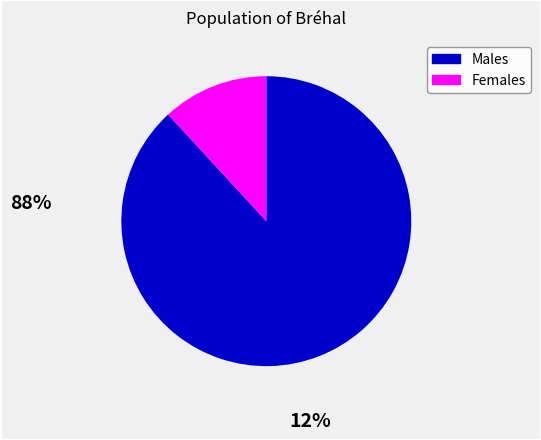

Is there a majority slice in this chart?

Yes